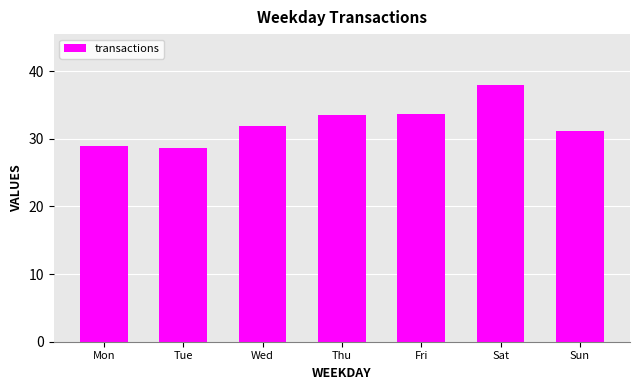

The chart shows a value of 31.9 at Wed. True or false?

True